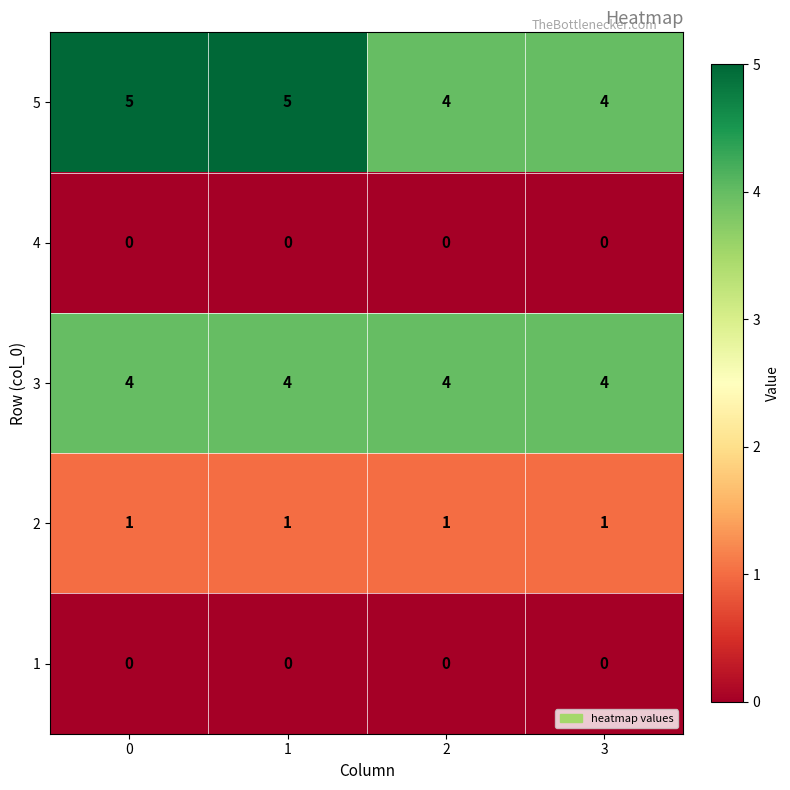

Which series has the largest total across all categories?

5